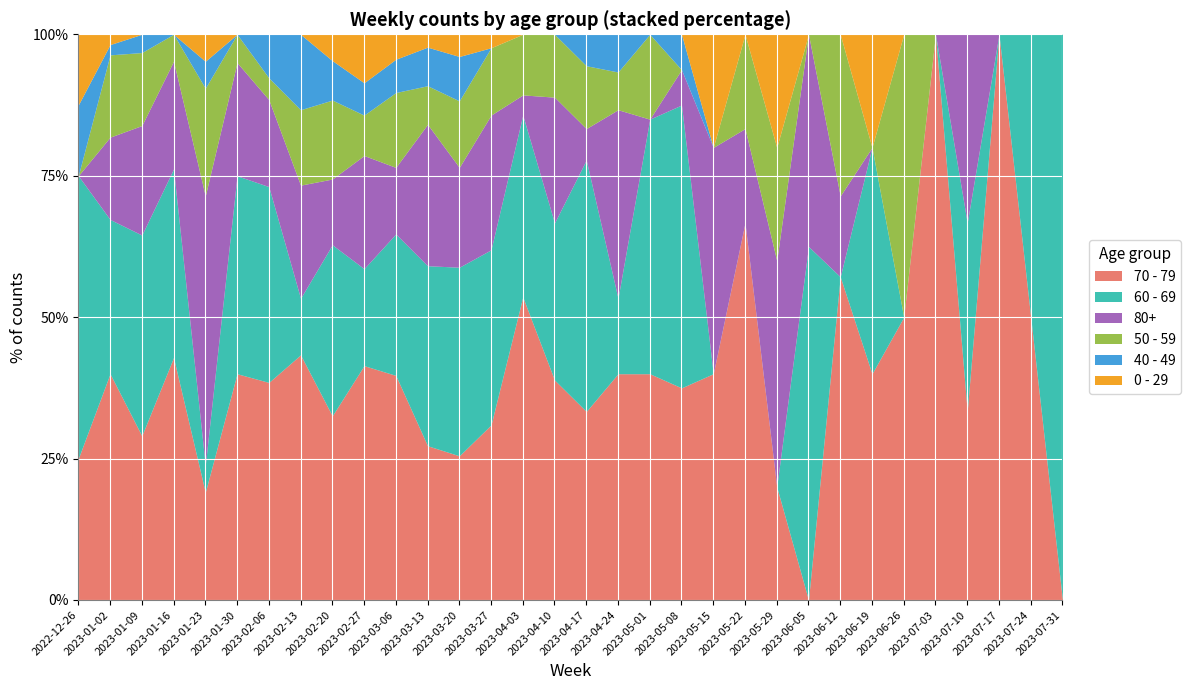

What is the total value across all series at 2023-02-20?

100.0